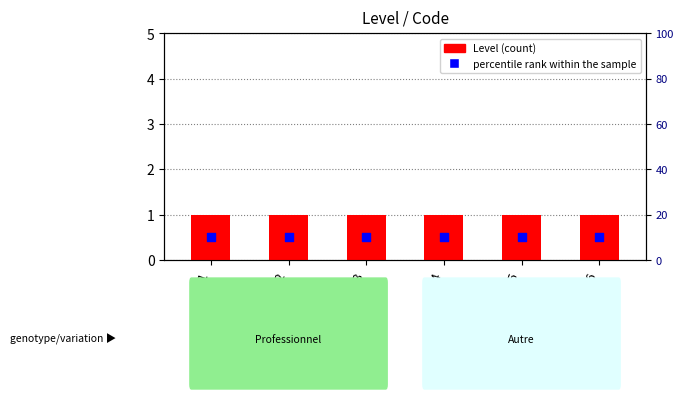

What are all the series names shown in the legend?

Level, percentile rank within the sample